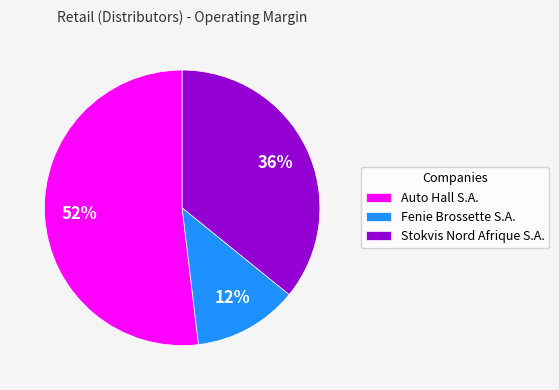

What is the smallest slice in the pie chart?

Fenie Brossette S.A.